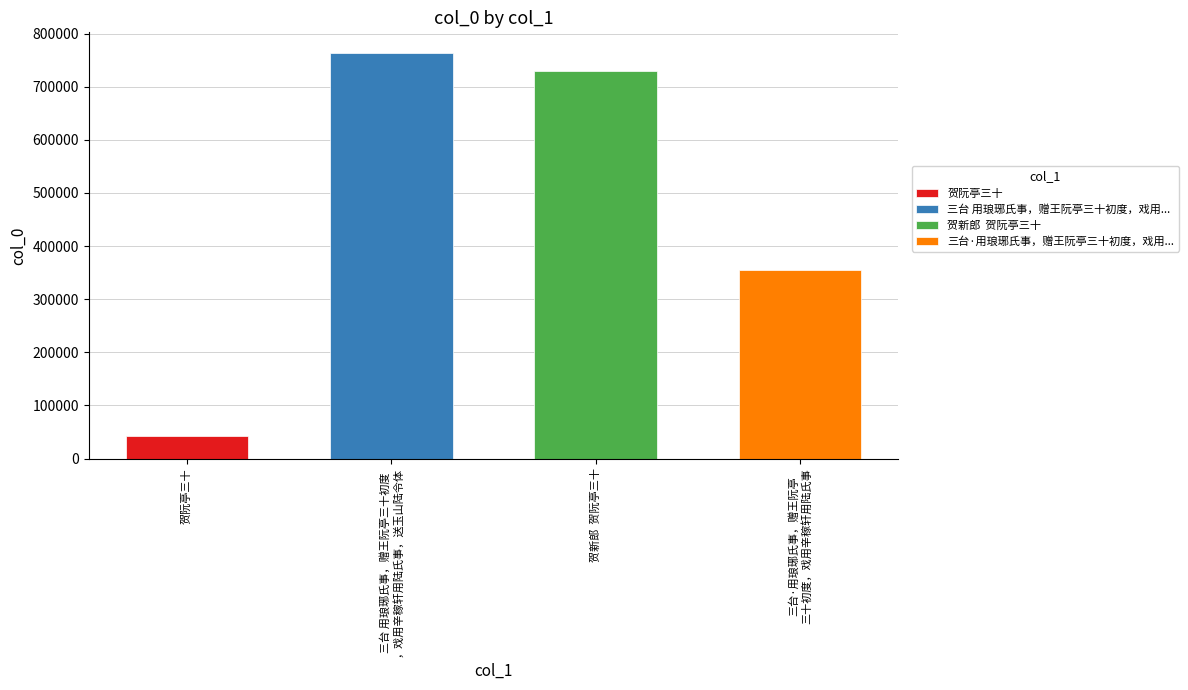

What is the label of the 3rd bar from the right?

三台 用琅琊氏事，赠王阮亭三十初度，戏用辛稼轩用陆氏事，送玉山陆令体